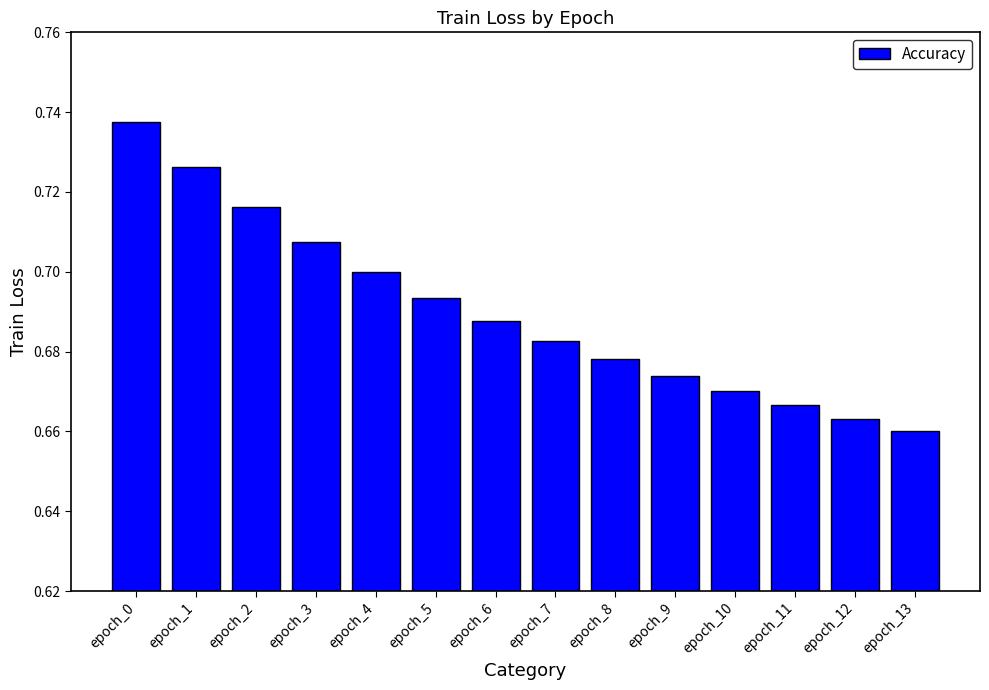

Is it true that the value at epoch_3 is 0.4?

False